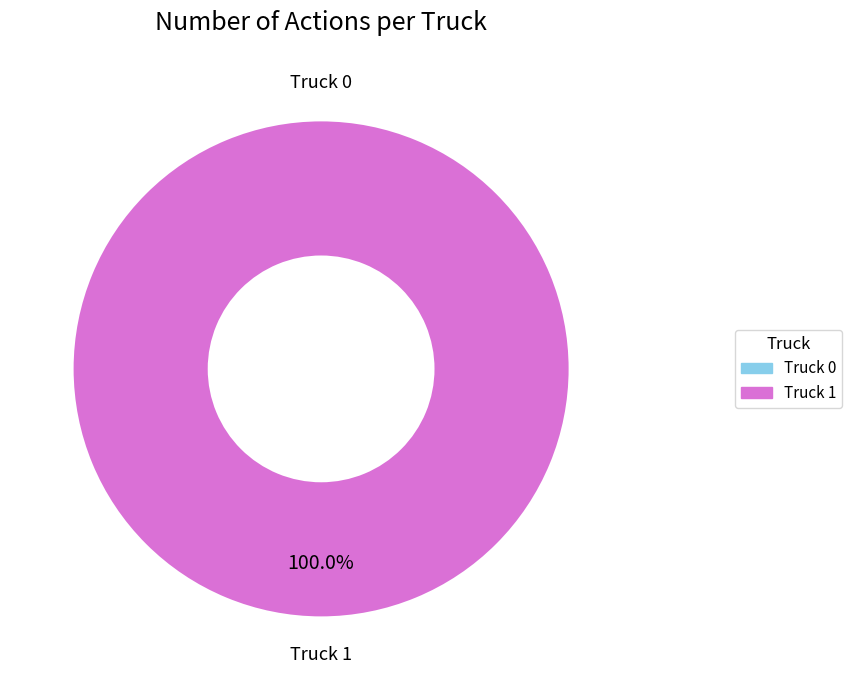

What is the total percentage of Truck 1 and Truck 0?

100.0%